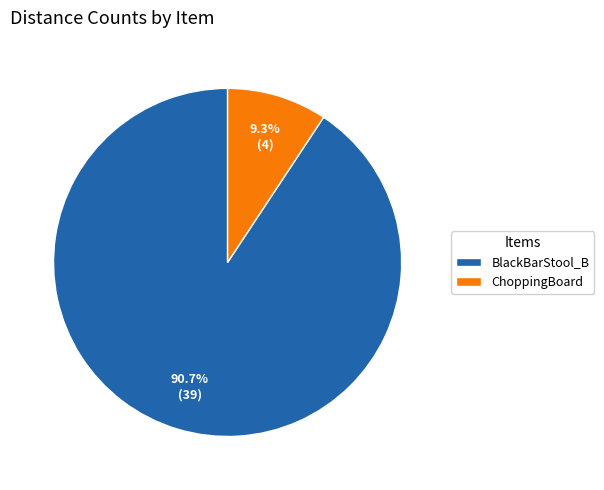

Combined, what portion of the pie is ChoppingBoard and BlackBarStool_B?

100.0%